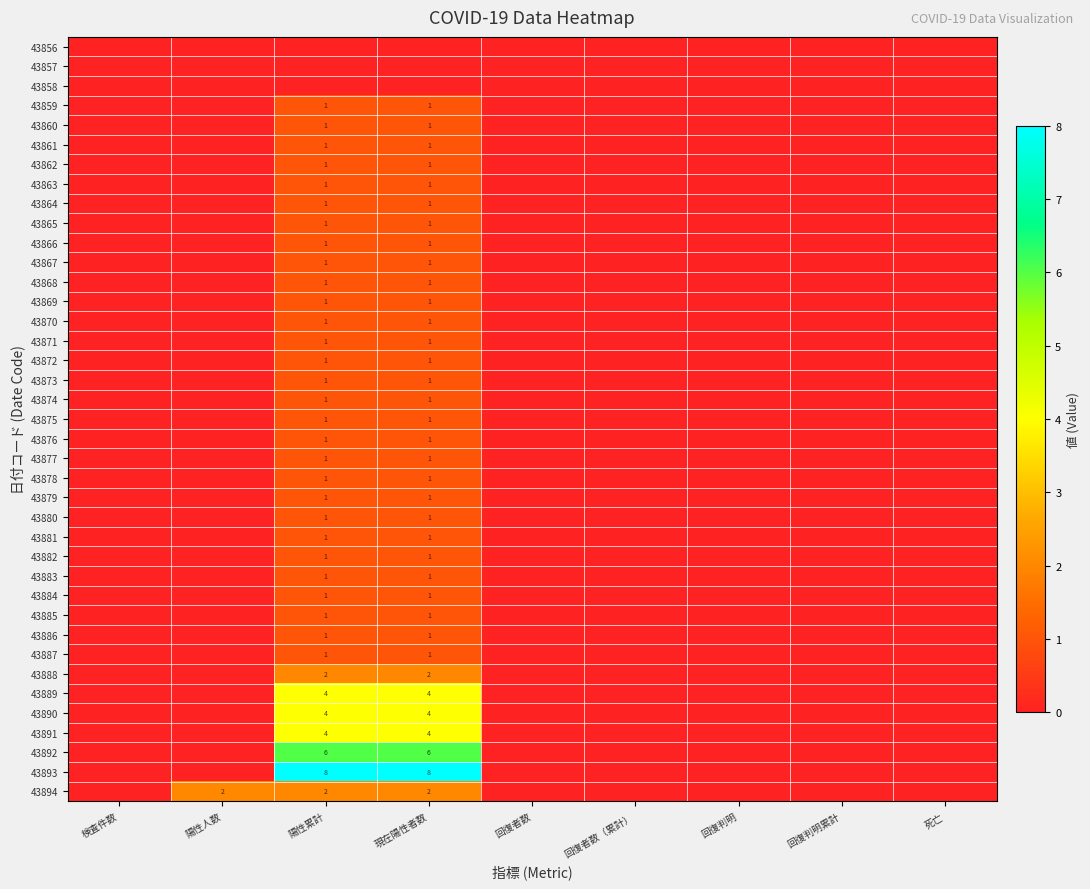

The value of 43880 at 現在陽性者数 is 1. True or false?

True